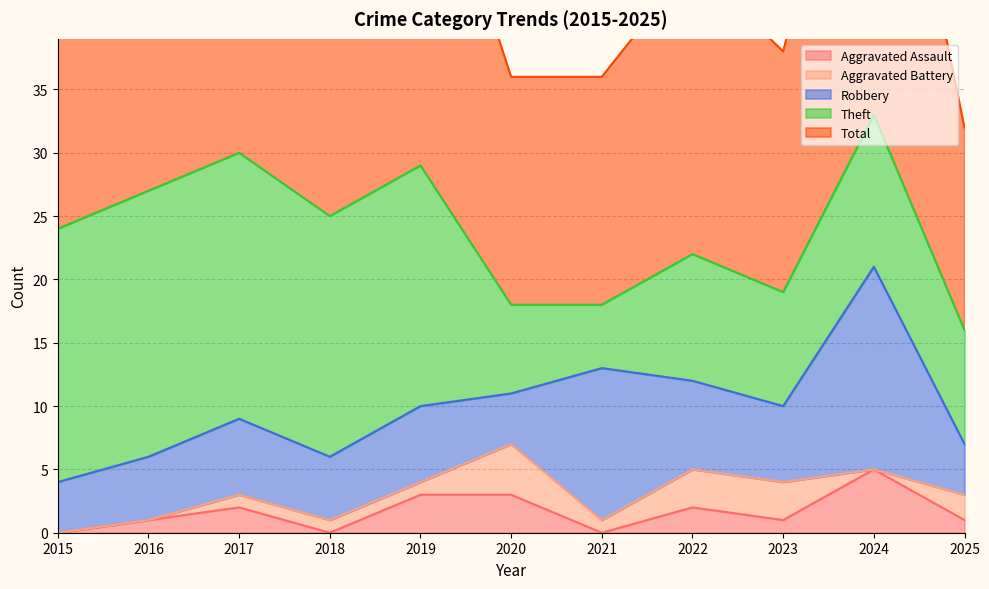

Where is Theft nearest to the value 13?

2024